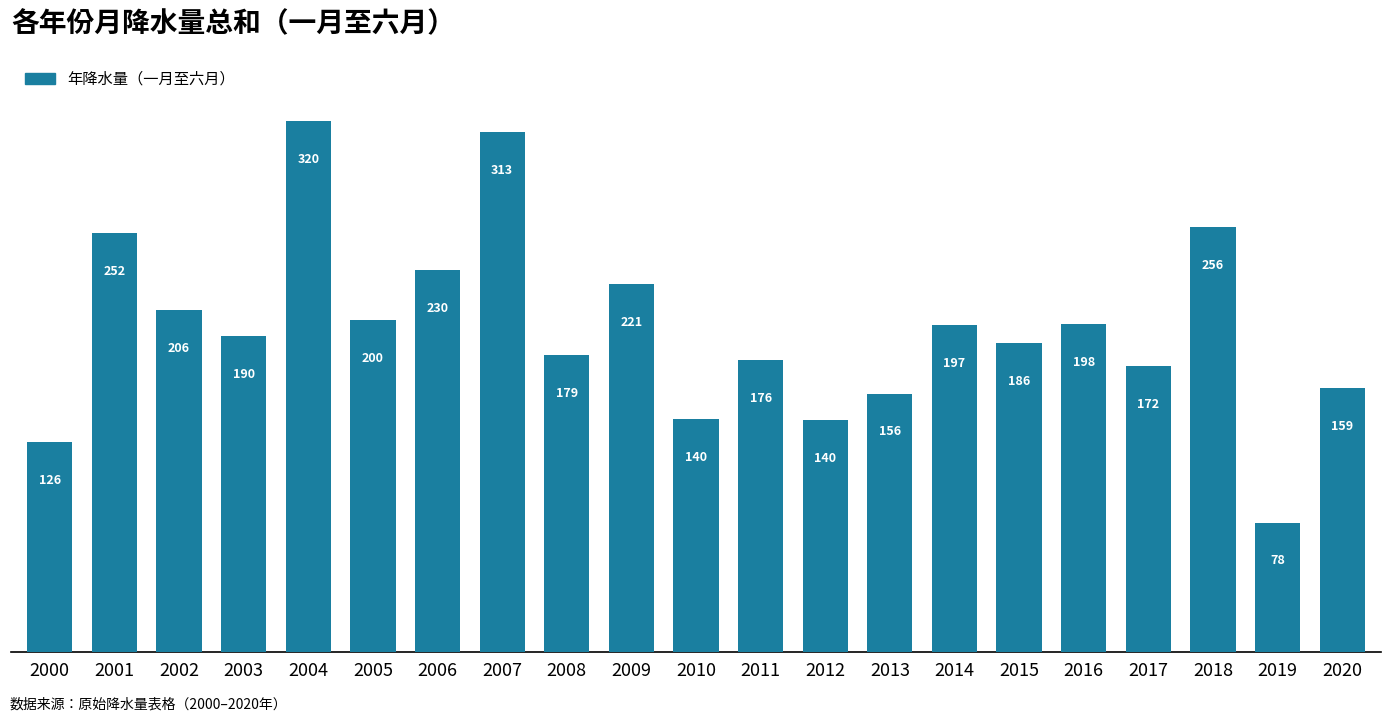

Which has a higher value, 2013 or 2011?

2011